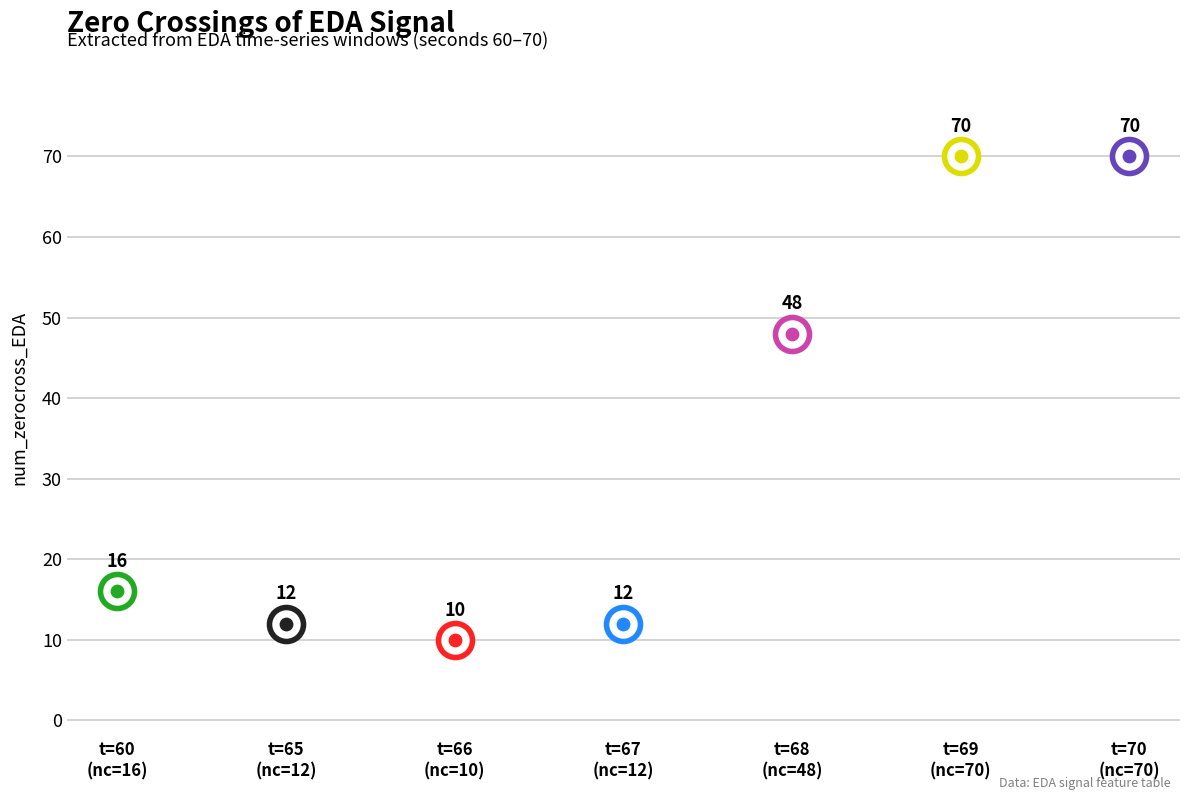

At which category is the sum across all series the highest?

70